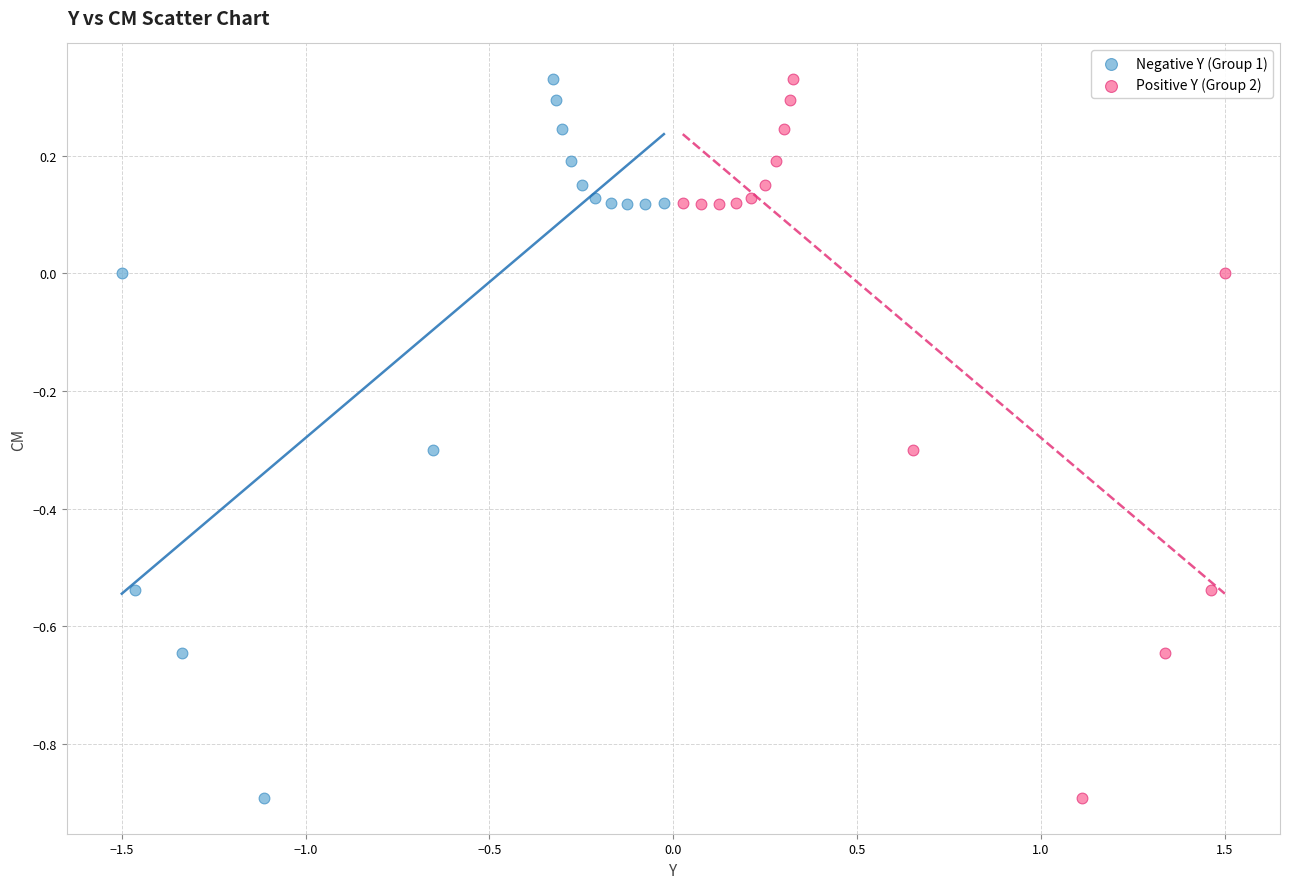

What are all the series names shown in the legend?

Negative Y (Group 1), Positive Y (Group 2)